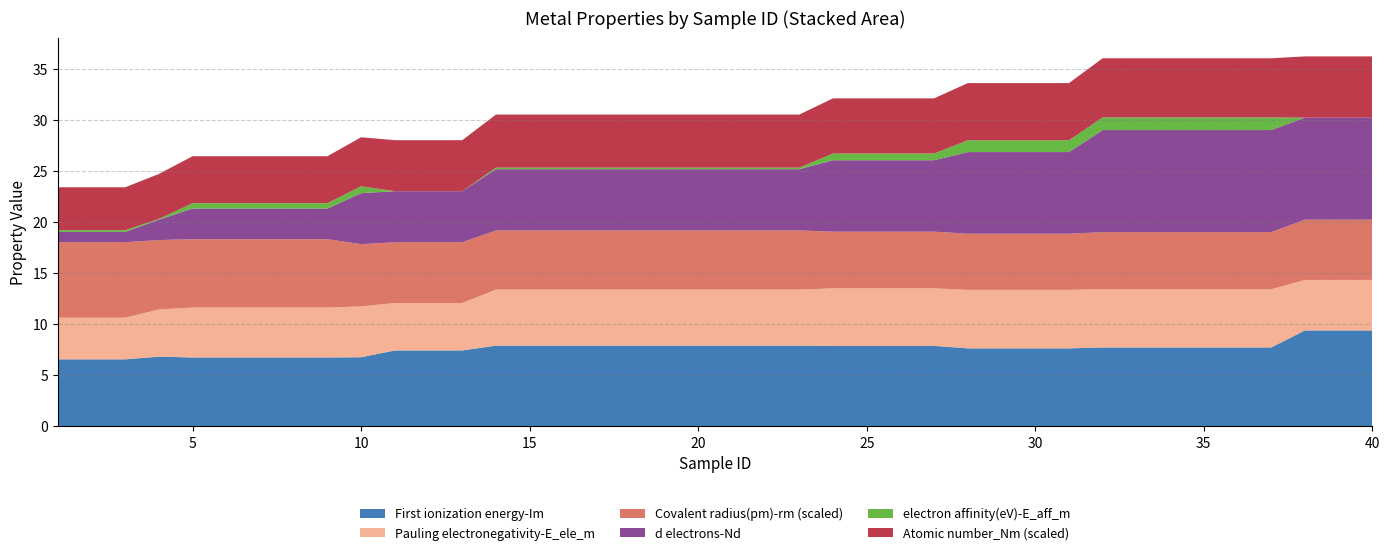

Reading left to right, list all the values displayed in this chart.

First ionization energy-Im: 1=6.6	2=6.6	3=6.6	4=6.8	5=6.7	6=6.7	7=6.7	8=6.7	9=6.7	10=6.8	11=7.4	12=7.4	13=7.4	14=7.9	15=7.9	16=7.9	17=7.9	18=7.9	19=7.9	20=7.9	21=7.9	22=7.9	23=7.9	24=7.9	25=7.9	26=7.9	27=7.9	28=7.6	29=7.6	30=7.6	31=7.6	32=7.7	33=7.7	34=7.7	35=7.7	36=7.7	37=7.7	38=9.4	39=9.4	40=9.4
Pauling electronegativity-E_ele_m: 1=1.4	2=1.4	3=1.4	4=1.5	5=1.6	6=1.6	7=1.6	8=1.6	9=1.6	10=1.7	11=1.6	12=1.6	13=1.6	14=1.8	15=1.8	16=1.8	17=1.8	18=1.8	19=1.8	20=1.8	21=1.8	22=1.8	23=1.8	24=1.9	25=1.9	26=1.9	27=1.9	28=1.9	29=1.9	30=1.9	31=1.9	32=1.9	33=1.9	34=1.9	35=1.9	36=1.9	37=1.9	38=1.6	39=1.6	40=1.6
Covalent radius(pm)-rm: 1=148.0	2=148.0	3=148.0	4=136.0	5=134.0	6=134.0	7=134.0	8=134.0	9=134.0	10=122.0	11=119.0	12=119.0	13=119.0	14=116.0	15=116.0	16=116.0	17=116.0	18=116.0	19=116.0	20=116.0	21=116.0	22=116.0	23=116.0	24=111.0	25=111.0	26=111.0	27=111.0	28=110.0	29=110.0	30=110.0	31=110.0	32=112.0	33=112.0	34=112.0	35=112.0	36=112.0	37=112.0	38=118.0	39=118.0	40=118.0
d electrons-Nd: 1=1.0	2=1.0	3=1.0	4=2.0	5=3.0	6=3.0	7=3.0	8=3.0	9=3.0	10=5.0	11=5.0	12=5.0	13=5.0	14=6.0	15=6.0	16=6.0	17=6.0	18=6.0	19=6.0	20=6.0	21=6.0	22=6.0	23=6.0	24=7.0	25=7.0	26=7.0	27=7.0	28=8.0	29=8.0	30=8.0	31=8.0	32=10.0	33=10.0	34=10.0	35=10.0	36=10.0	37=10.0	38=10.0	39=10.0	40=10.0
electron affinity(eV)-E_aff_m: 1=0.2	2=0.2	3=0.2	4=0.1	5=0.5	6=0.5	7=0.5	8=0.5	9=0.5	10=0.7	11=-0.5	12=-0.5	13=-0.5	14=0.2	15=0.2	16=0.2	17=0.2	18=0.2	19=0.2	20=0.2	21=0.2	22=0.2	23=0.2	24=0.7	25=0.7	26=0.7	27=0.7	28=1.2	29=1.2	30=1.2	31=1.2	32=1.2	33=1.2	34=1.2	35=1.2	36=1.2	37=1.2	38=-0.6	39=-0.6	40=-0.6
Atomic number_Nm: 1=21.0	2=21.0	3=21.0	4=22.0	5=23.0	6=23.0	7=23.0	8=23.0	9=23.0	10=24.0	11=25.0	12=25.0	13=25.0	14=26.0	15=26.0	16=26.0	17=26.0	18=26.0	19=26.0	20=26.0	21=26.0	22=26.0	23=26.0	24=27.0	25=27.0	26=27.0	27=27.0	28=28.0	29=28.0	30=28.0	31=28.0	32=29.0	33=29.0	34=29.0	35=29.0	36=29.0	37=29.0	38=30.0	39=30.0	40=30.0